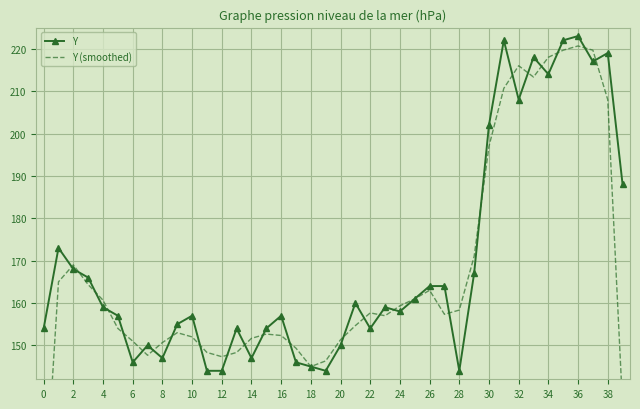

At which category does Y reach its first local valley?

6